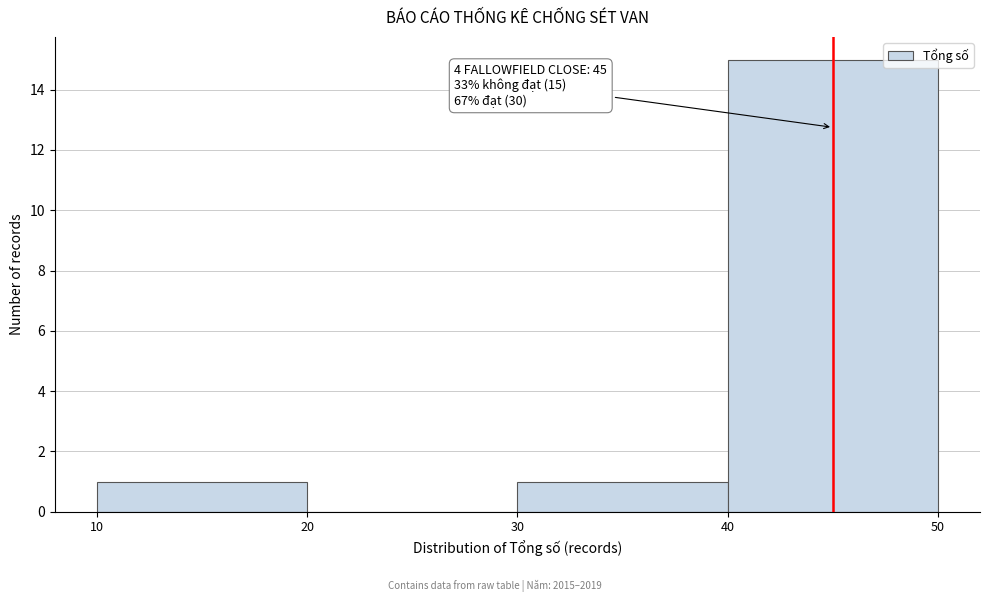

Over which range of the x-axis is the bar tallest?

40 to 50